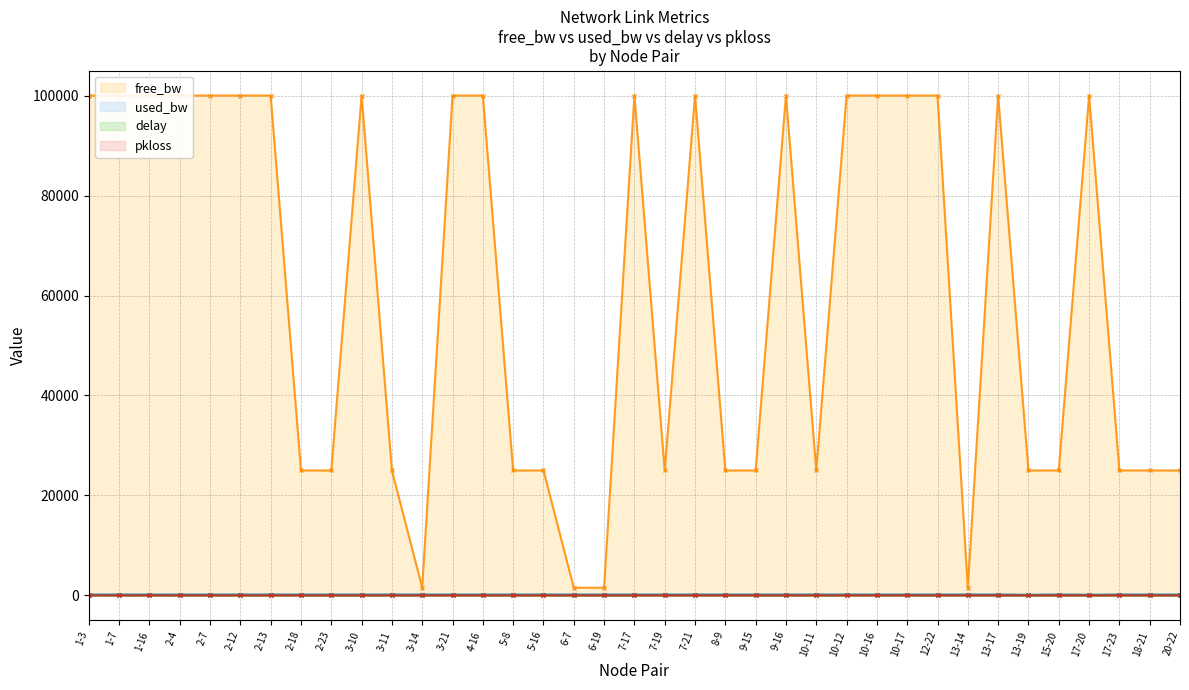

Where does the free_bw series first go above 99999?

1-3